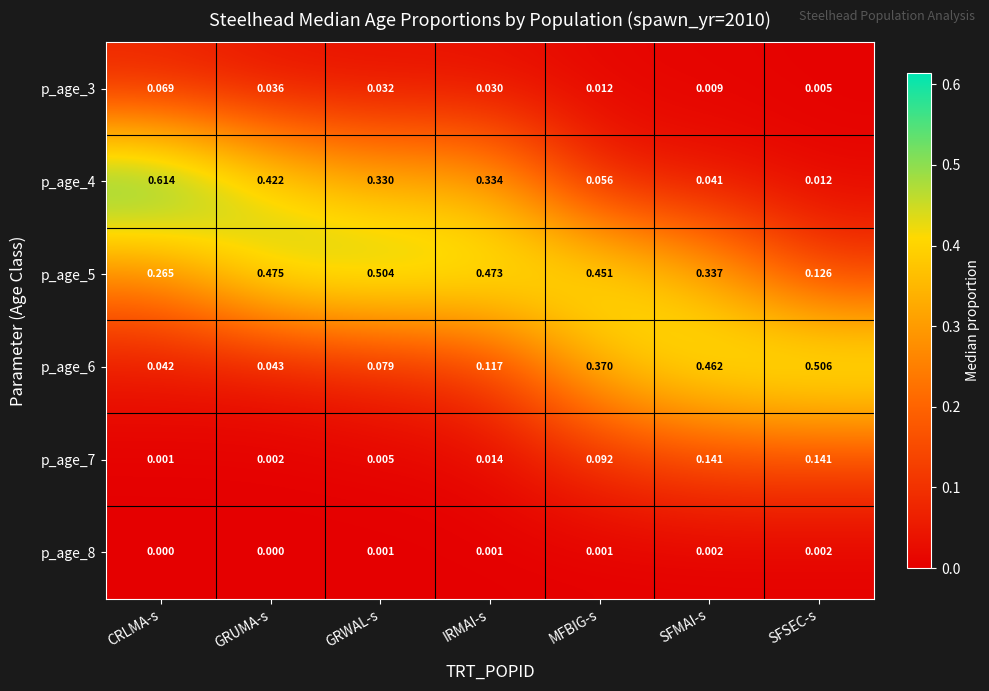

List the labels in order of p_age_6 value, largest first.

SFSEC-s, SFMAI-s, MFBIG-s, IRMAI-s, GRWAL-s, GRUMA-s, CRLMA-s